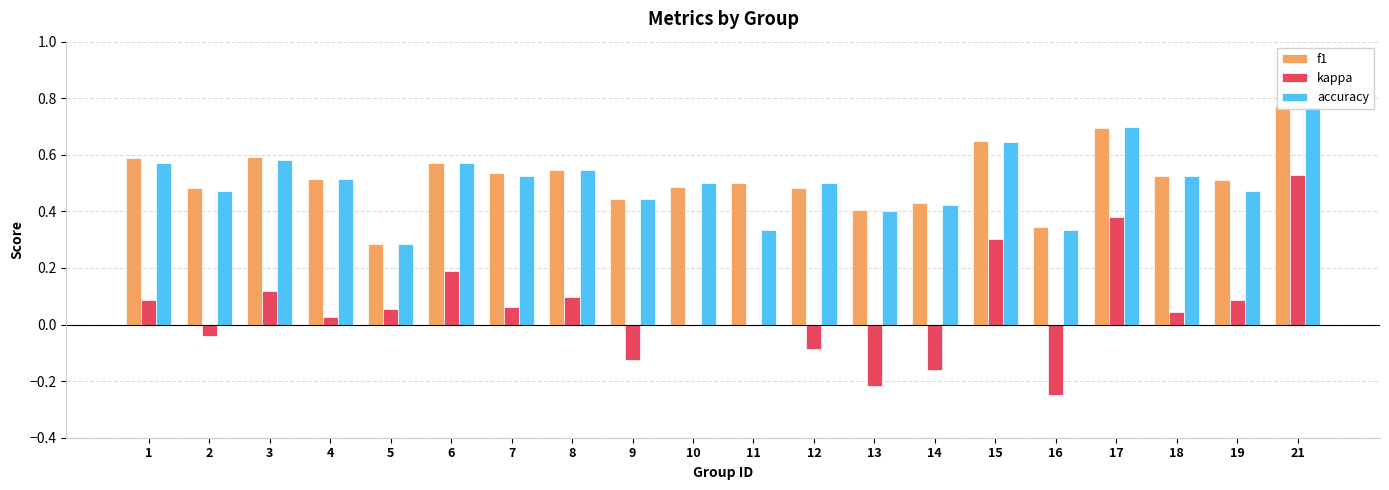

Reading left to right, transcribe all the data shown in this chart.

f1: 1=0.6	2=0.5	3=0.6	4=0.5	5=0.3	6=0.6	7=0.5	8=0.5	9=0.4	10=0.5	11=0.5	12=0.5	13=0.4	14=0.4	15=0.6	16=0.3	17=0.7	18=0.5	19=0.5	21=0.8
kappa: 1=0.1	2=-0.0	3=0.1	4=0.0	5=0.1	6=0.2	7=0.1	8=0.1	9=-0.1	10=0.0	11=0.0	12=-0.1	13=-0.2	14=-0.2	15=0.3	16=-0.2	17=0.4	18=0.0	19=0.1	21=0.5
accuracy: 1=0.6	2=0.5	3=0.6	4=0.5	5=0.3	6=0.6	7=0.5	8=0.5	9=0.4	10=0.5	11=0.3	12=0.5	13=0.4	14=0.4	15=0.6	16=0.3	17=0.7	18=0.5	19=0.5	21=0.8